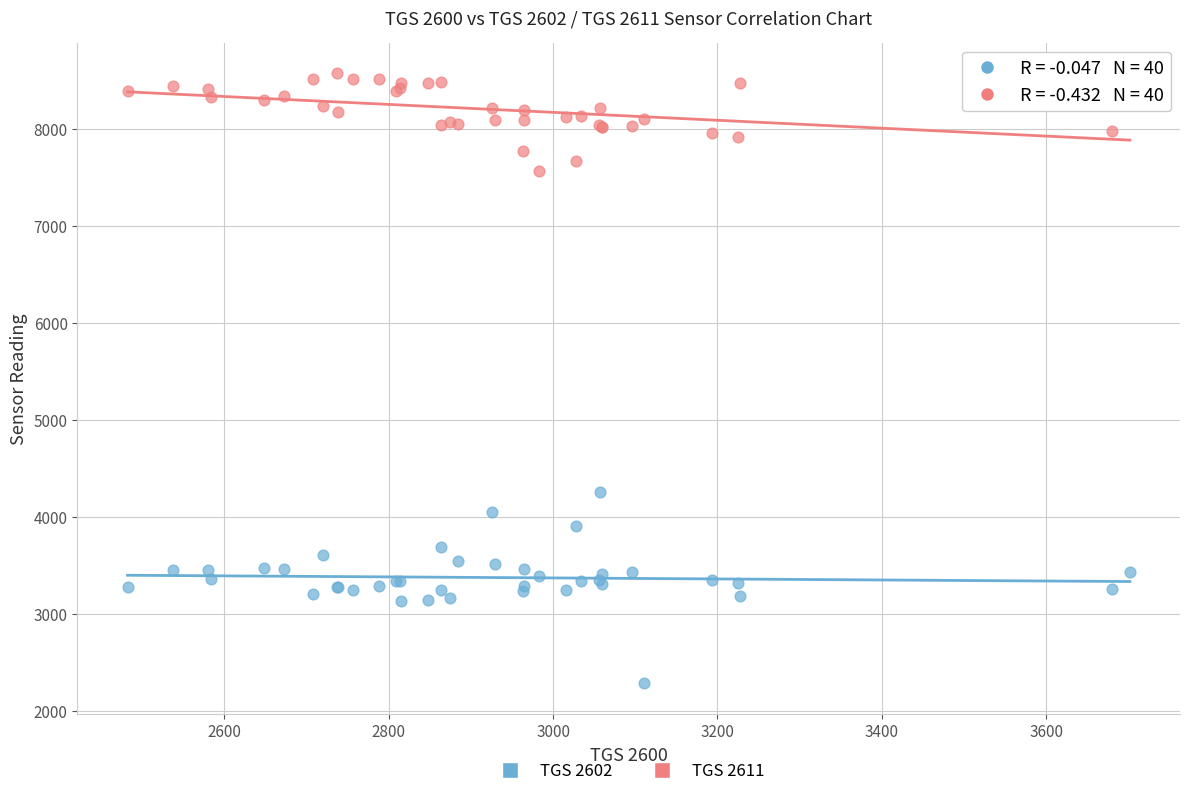

Across all series, what Y value is closest to 5426?

4255